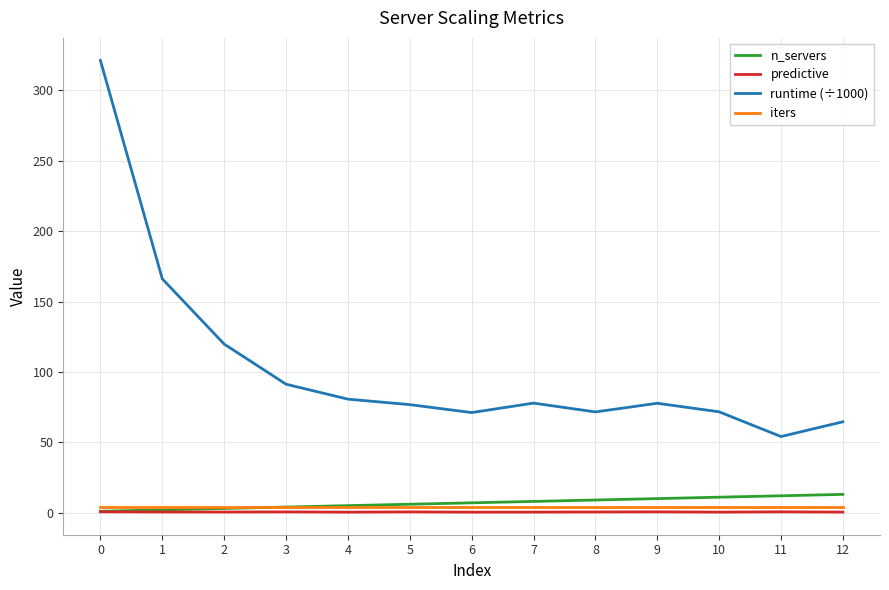

Is the value of predictive at 8 greater than the value of n_servers at 8?

No